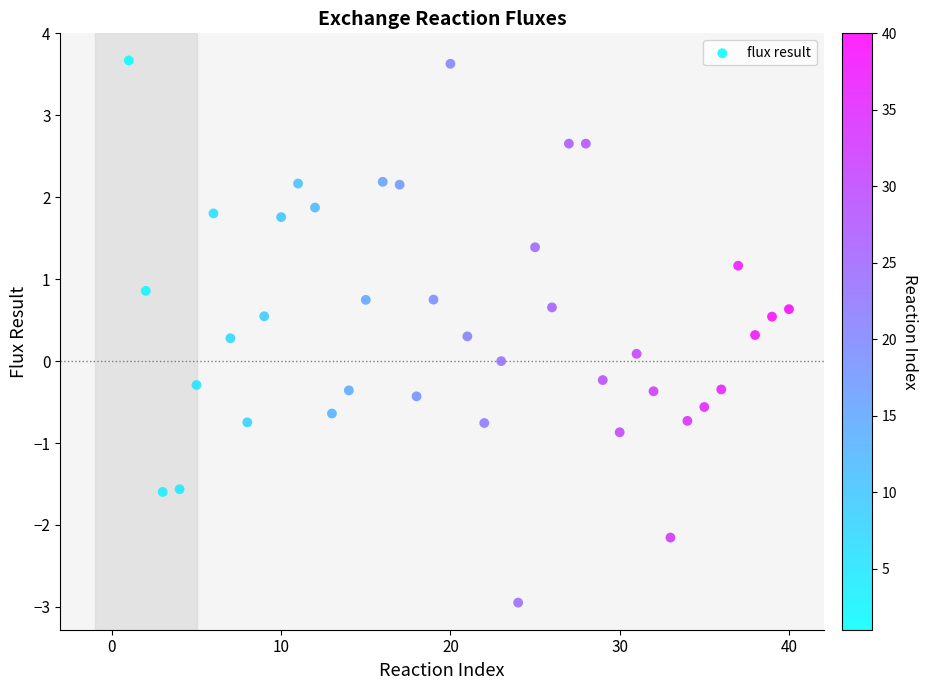

What is the range of X values (max minus min)?

39.0